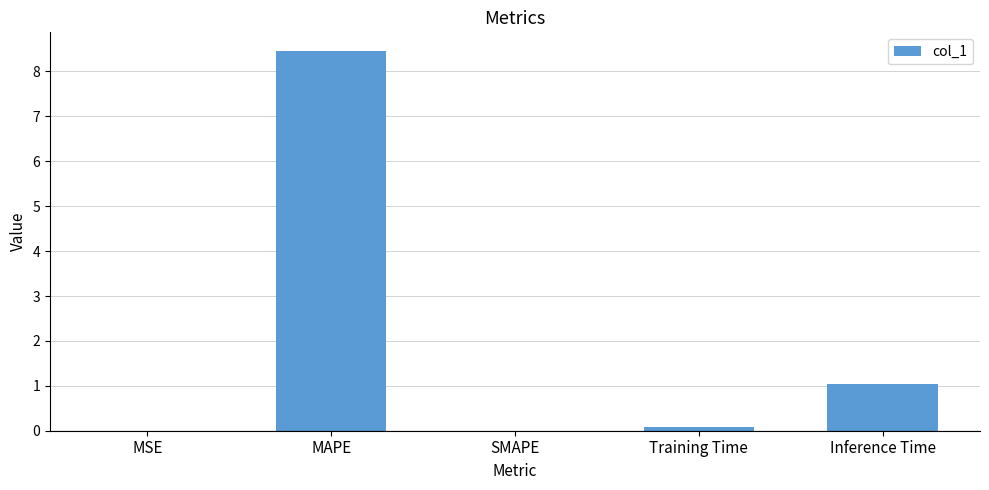

What value does the data have at MAPE?

8.4